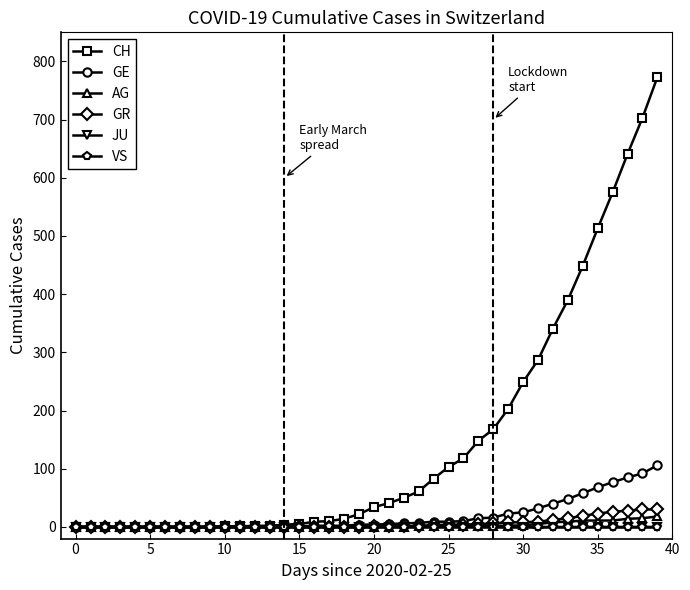

Which series has the widest spread of values?

CH